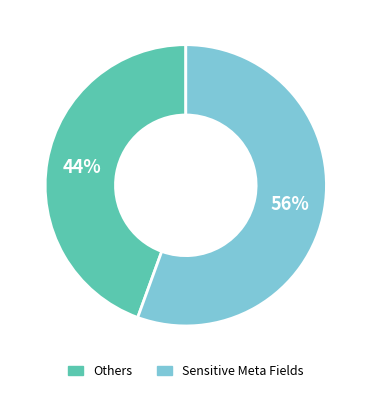

To the nearest percent, what is the average slice percentage?

50%